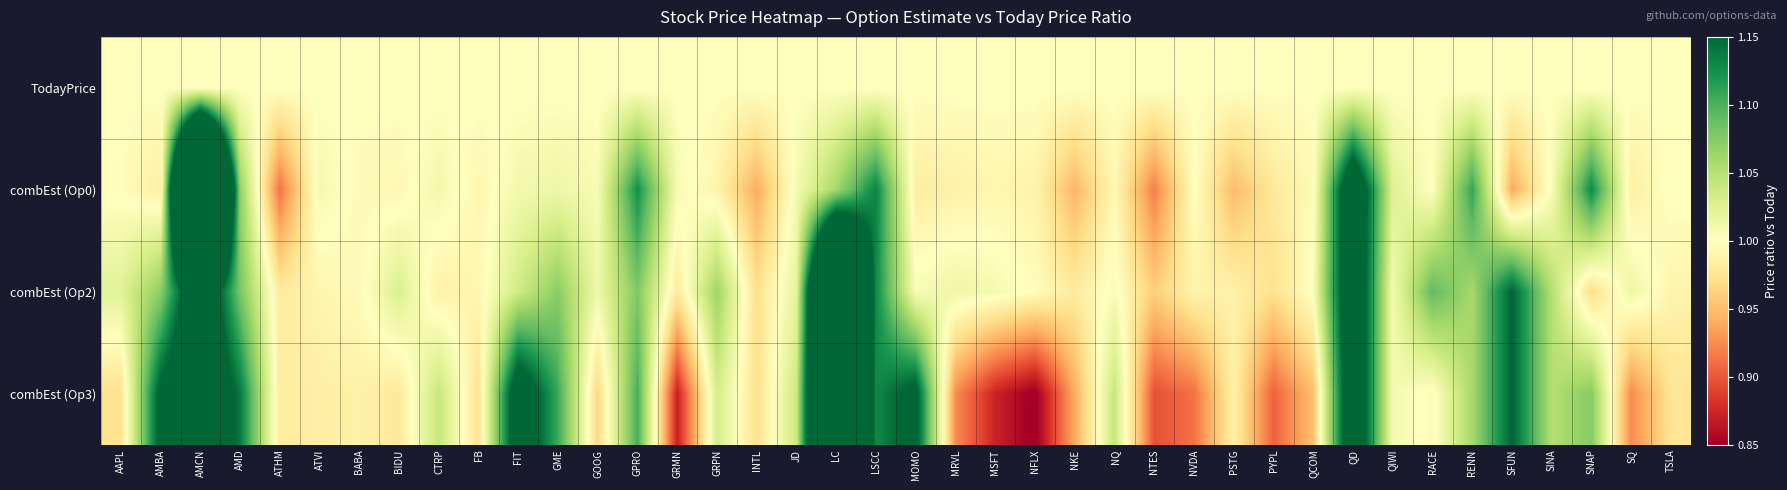

What is the maximum value shown in the chart?

1.7